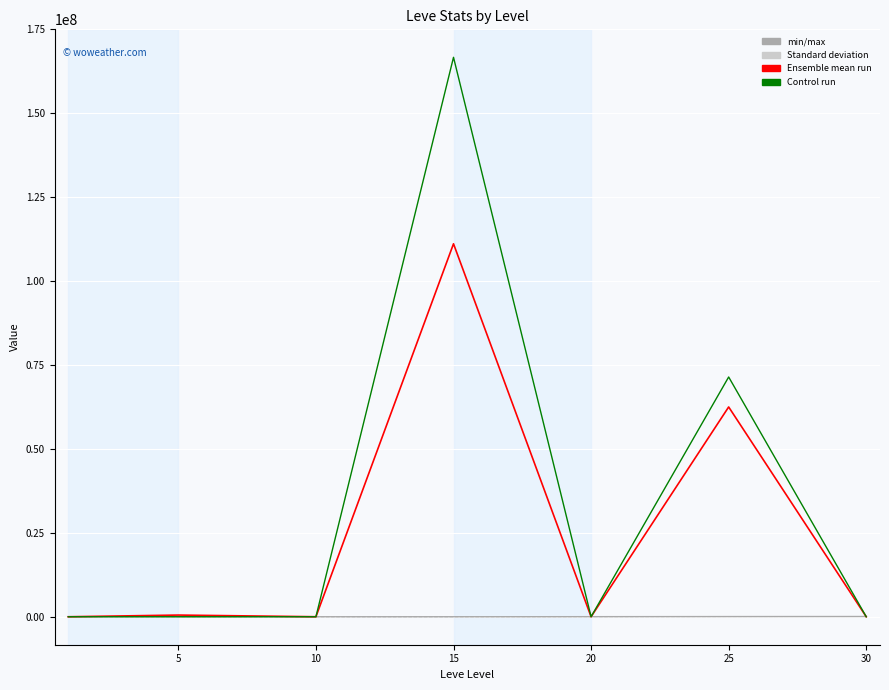

What is the maximum value shown in the chart?

166666880.0